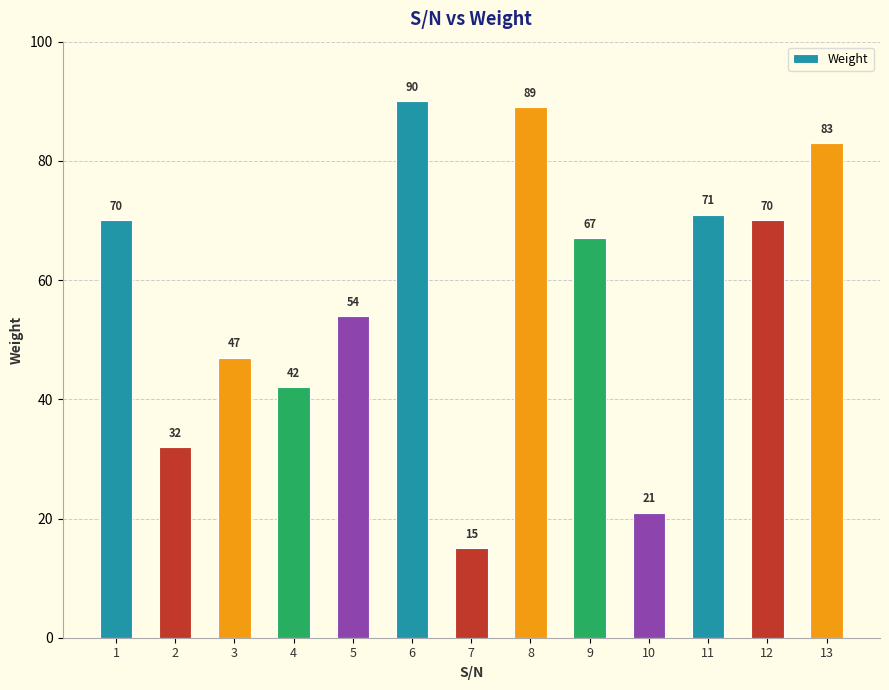

Reading right to left, what are all the values shown in this chart?

83	70	71	21	67	89	15	90	54	42	47	32	70